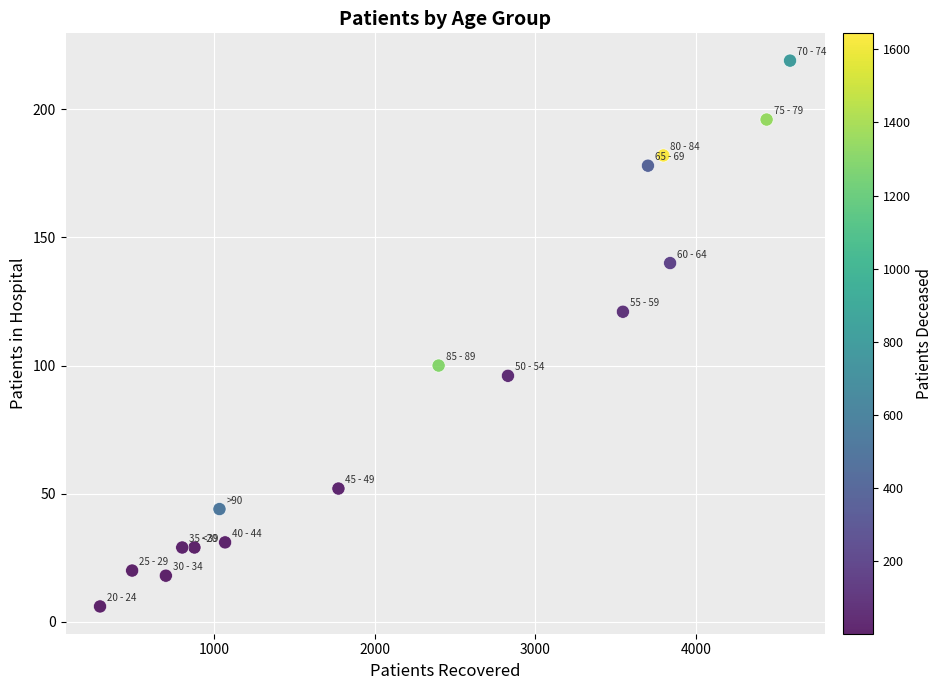

What is the range of X values (max minus min)?

4298